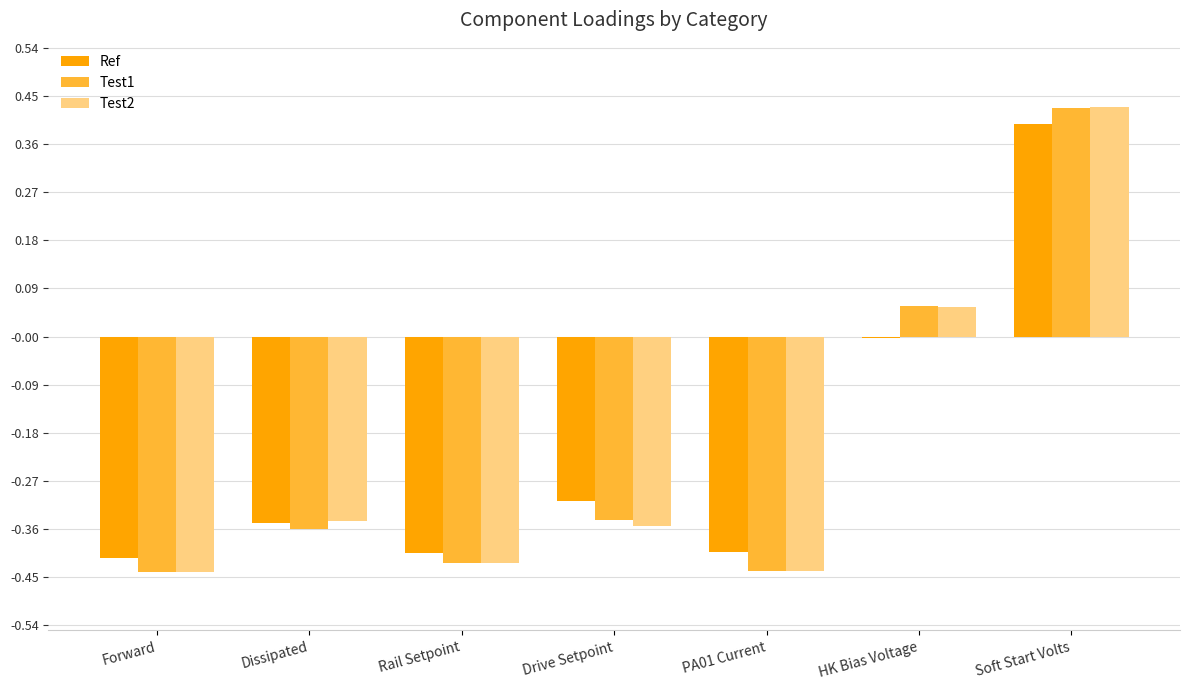

At which category is the sum across all series the highest?

Soft Start Volts